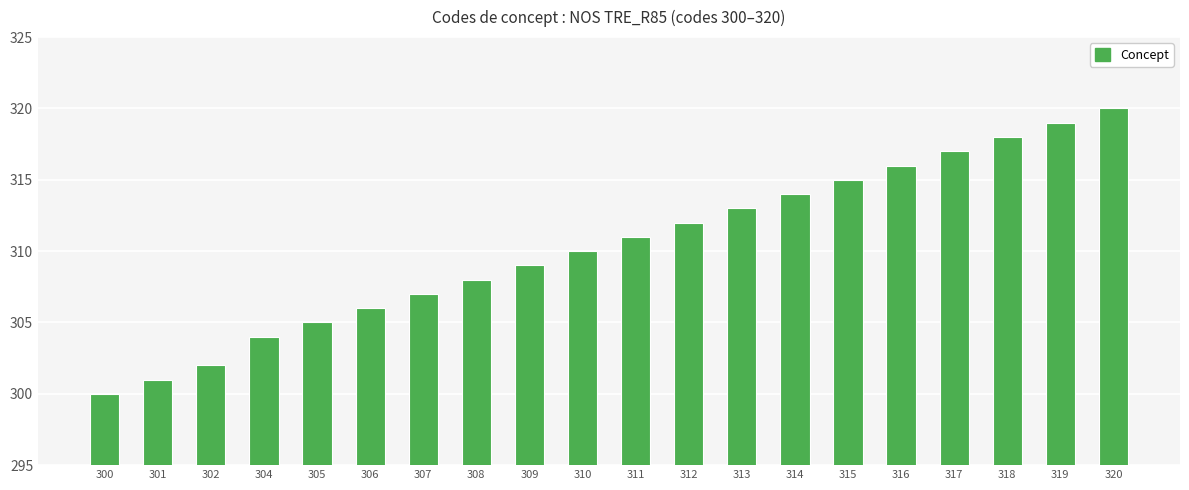

What is the sum of the values at 308 and 315?

623